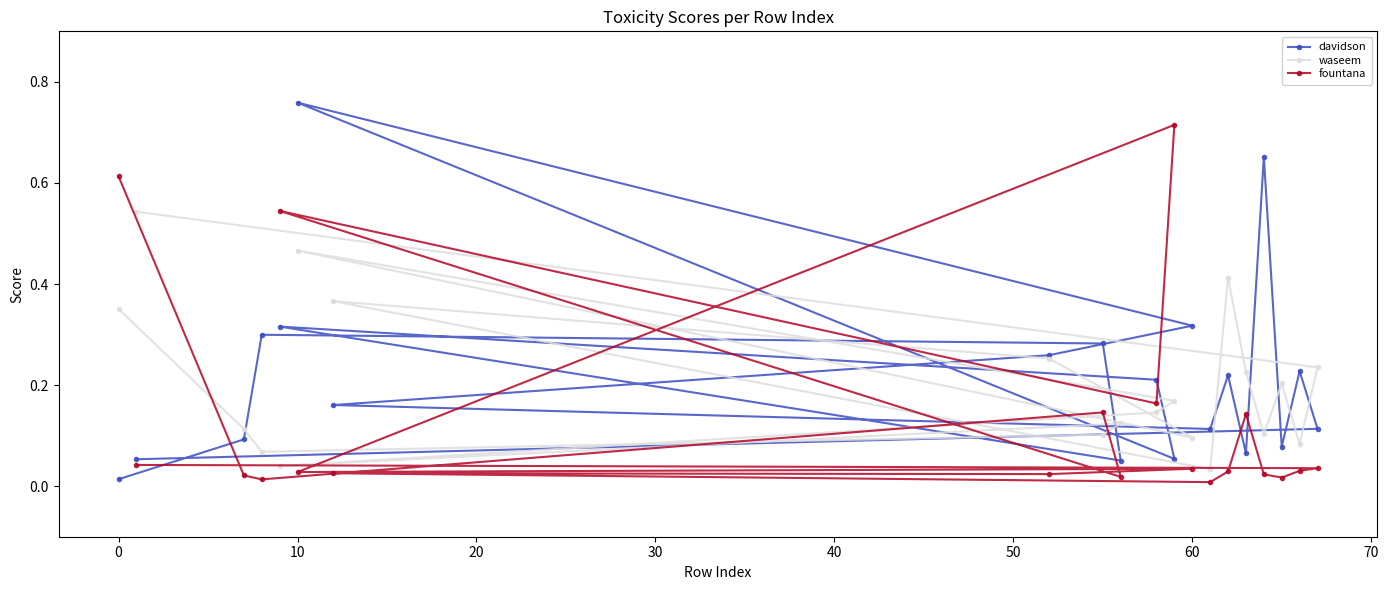

Which category has the highest value across all series?

10